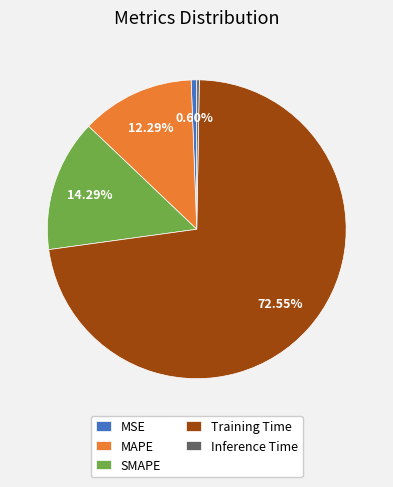

Between SMAPE and MAPE, which is larger?

SMAPE